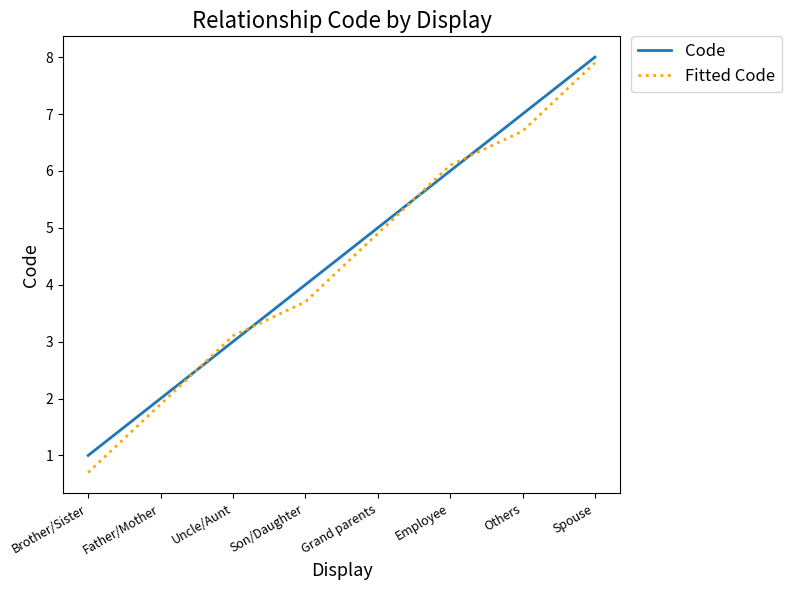

Where is Fitted Code nearest to the value 4?

Son/Daughter